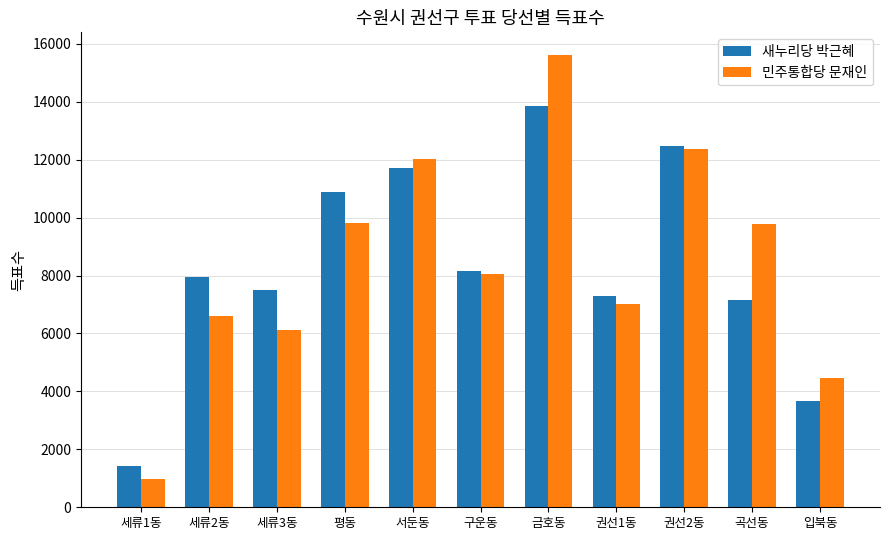

Rank the series by their maximum value, from lowest to highest.

새누리당 박근혜, 민주통합당 문재인